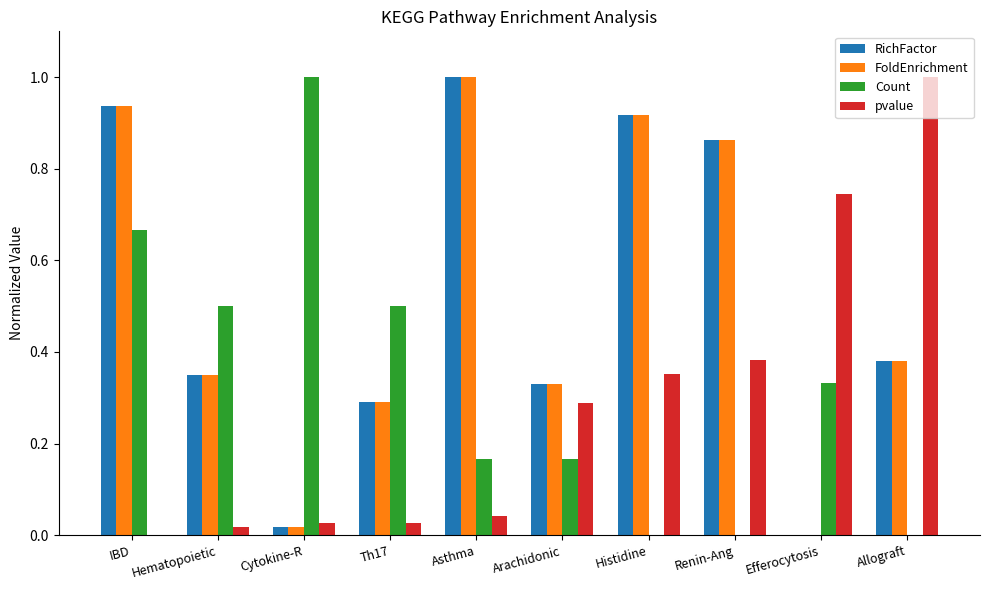

The value of FoldEnrichment at Arachidonic is 0.3. True or false?

True